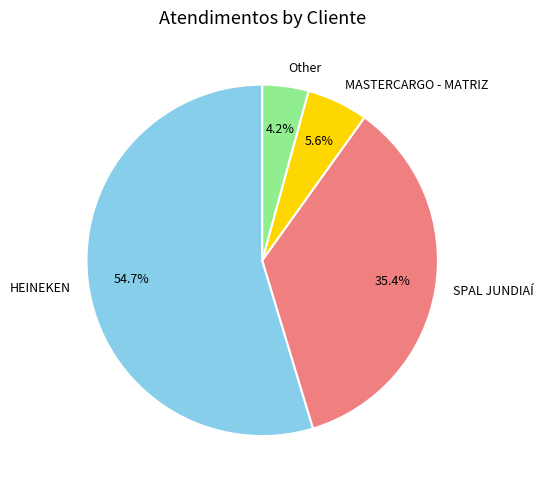

What is the smallest slice in the pie chart?

Other